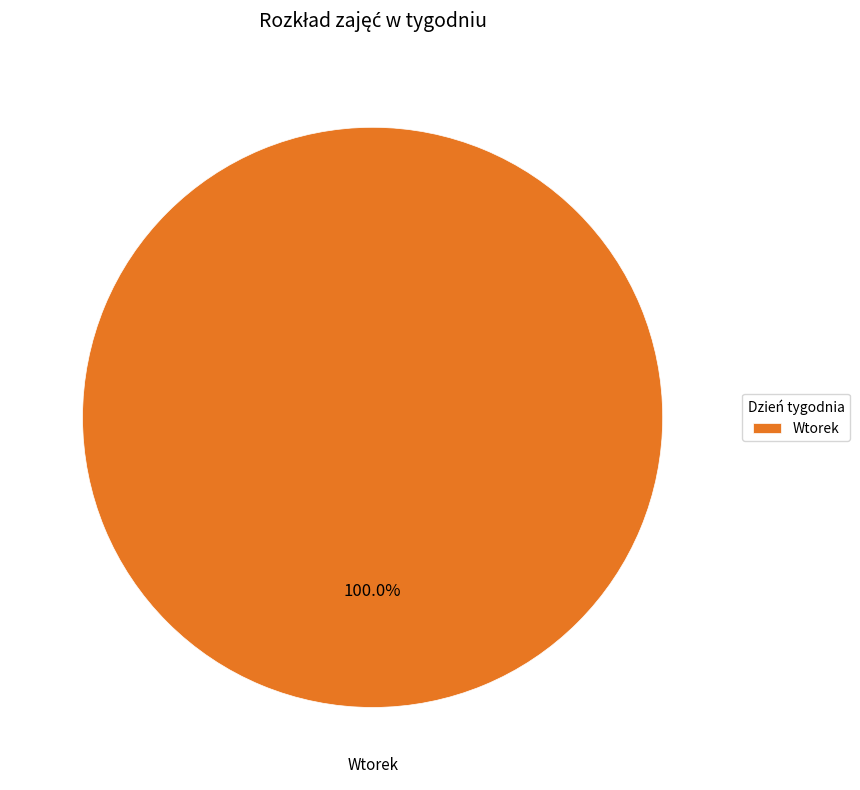

Rank the categories by value from lowest to highest.

Wtorek